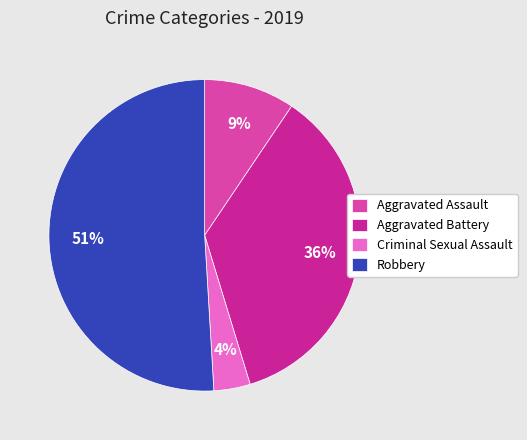

Is it true that Aggravated Battery is 36% of the pie?

True